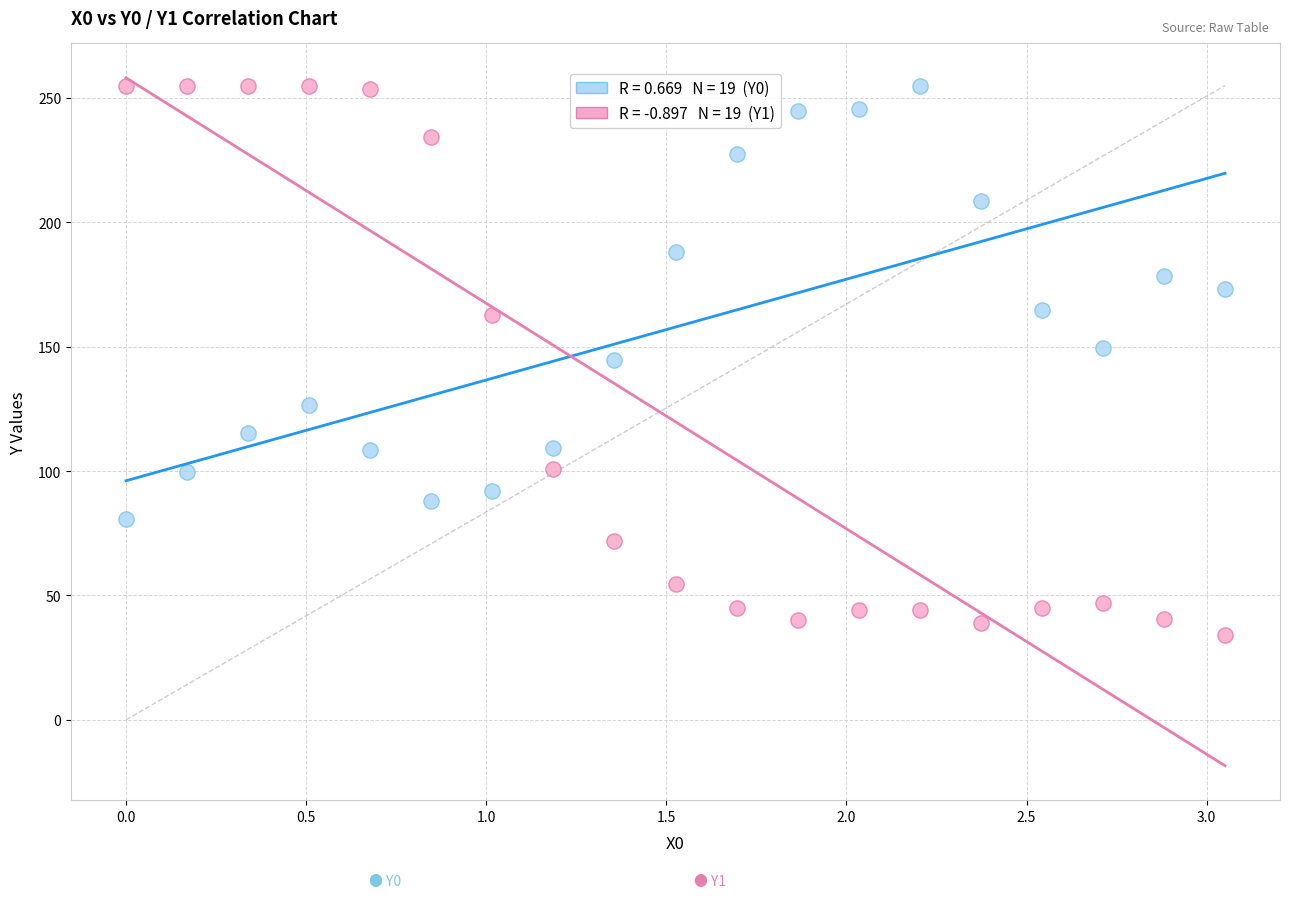

Across all data points, what is the range of X values (max minus min)?

3.1